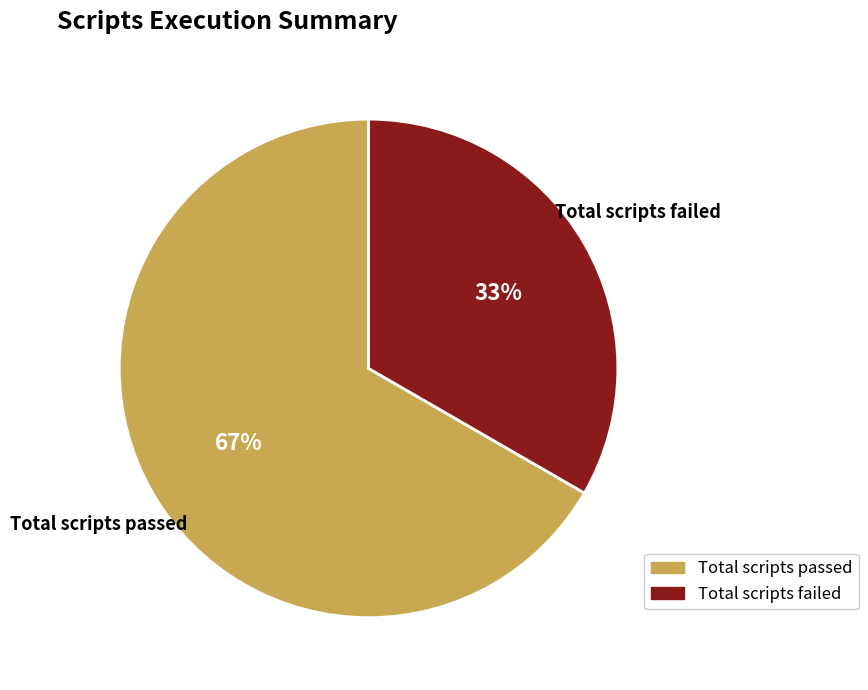

How many segments does this pie chart have?

2